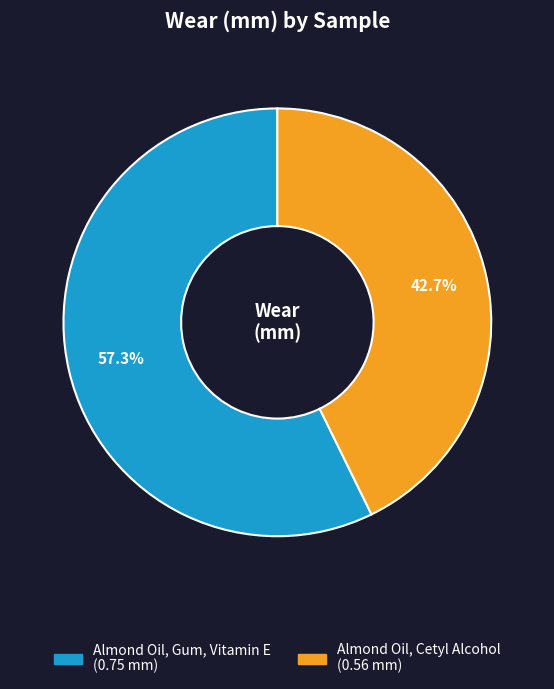

What percentage is the Almond Oil, Cetyl Alcohol slice, to the nearest percent?

43%